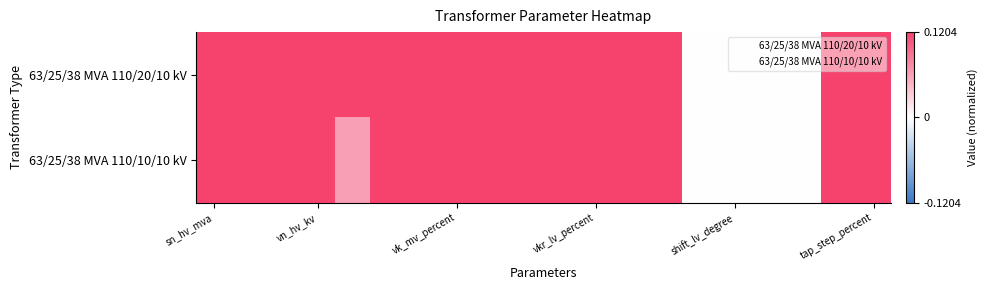

How many data points does each series have?

20